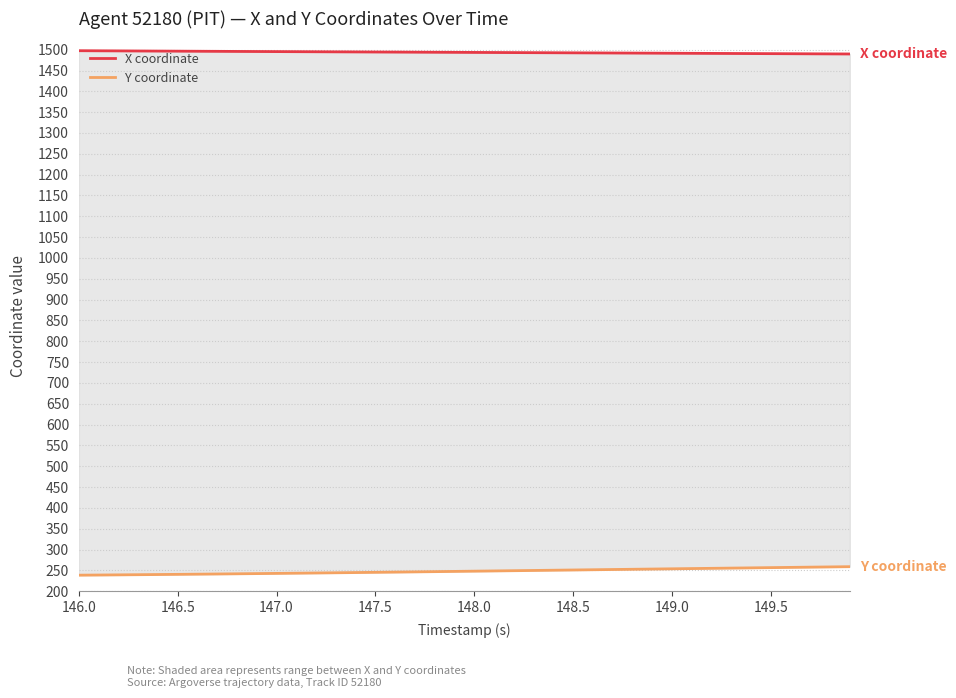

True or false: X coordinate has more than 0 interior local peaks.

False